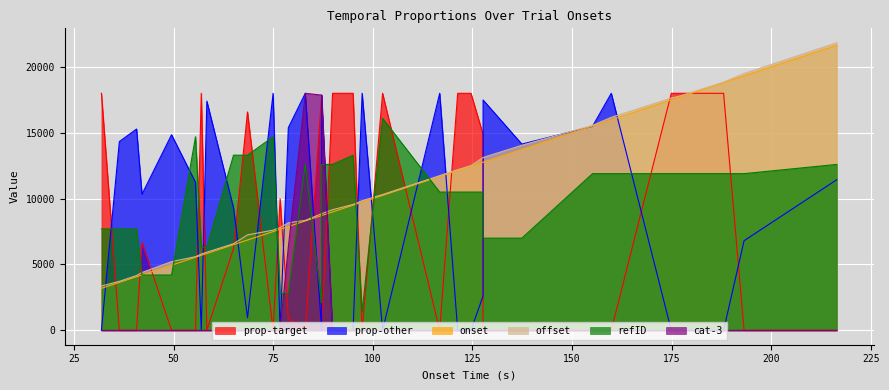

What is the average value of the prop-target series?

7440.9